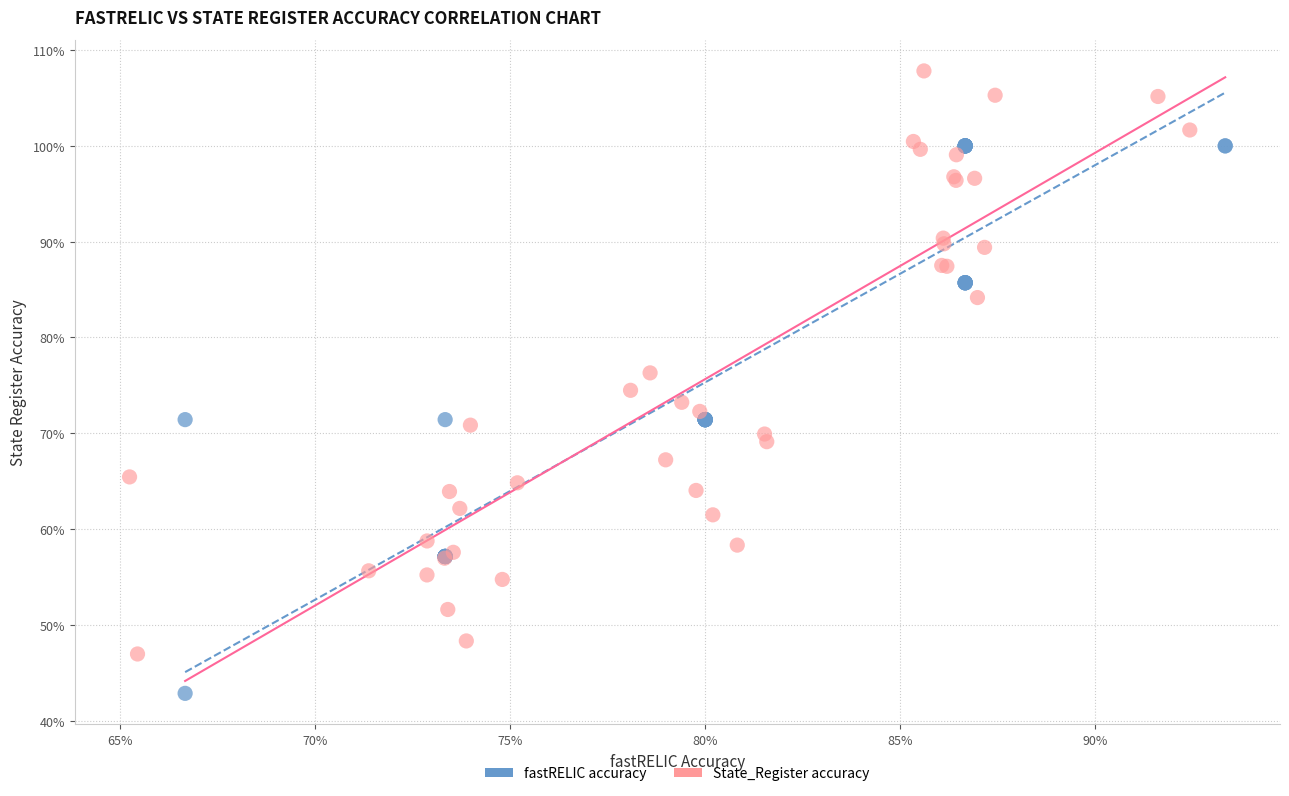

What are all the series names shown in the legend?

fastRELIC accuracy, State_Register accuracy